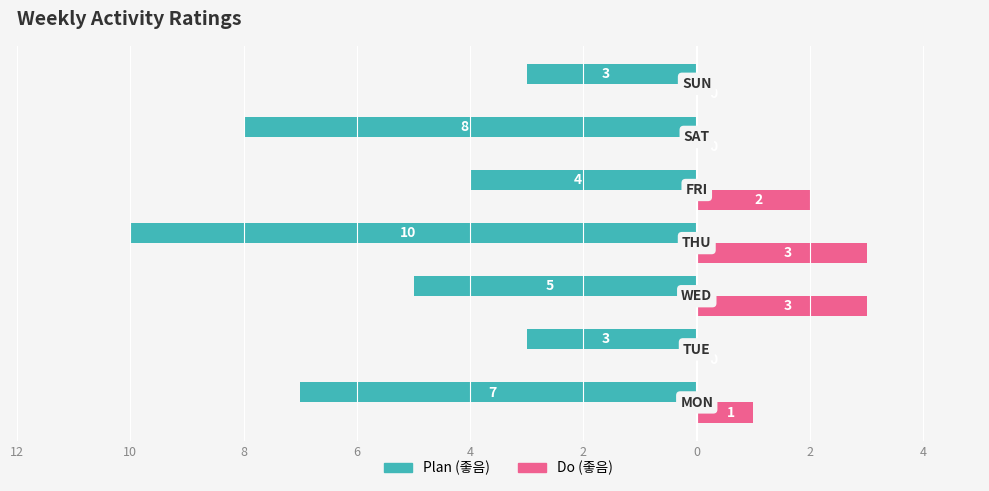

At how many categories does at least one series exceed -2?

7